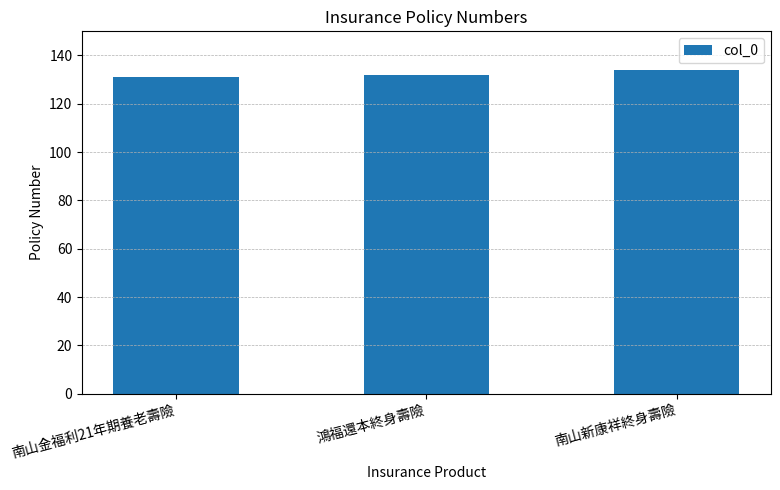

What is the difference between the maximum and minimum values?

3